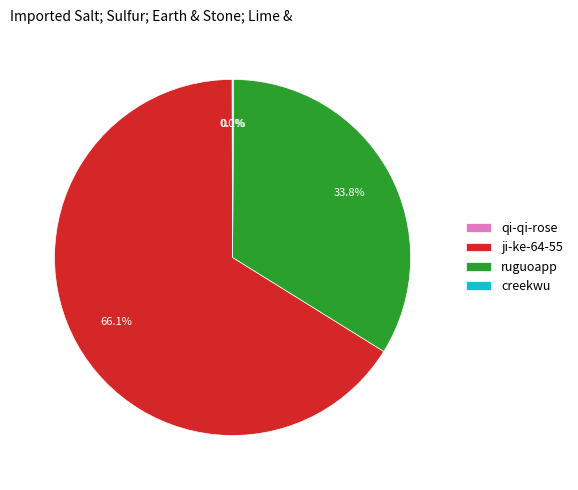

To the nearest percent, what is the difference between the largest and smallest slice percentages?

66%